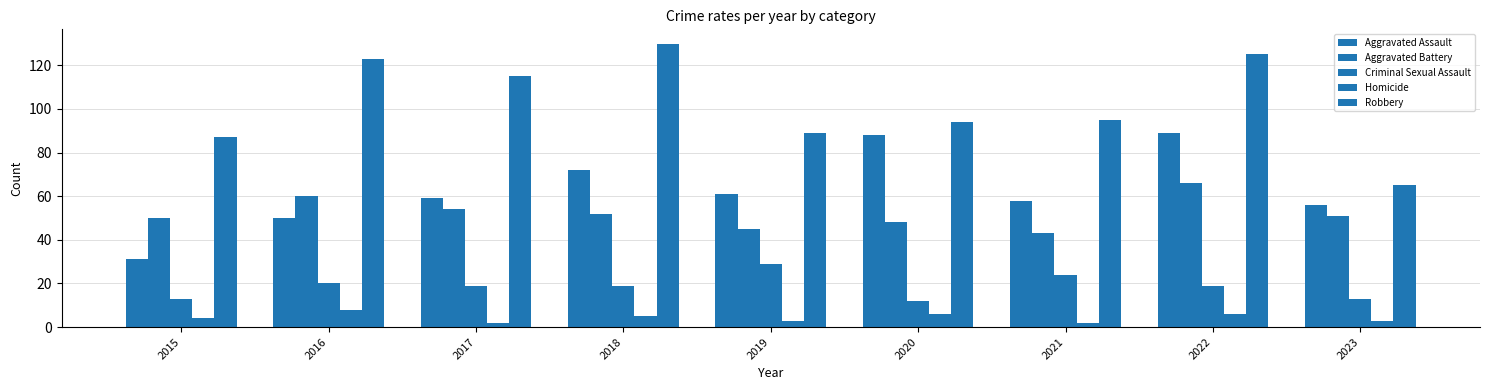

Reading left to right, list all the values displayed in this chart.

Aggravated Assault: 2015=31	2016=50	2017=59	2018=72	2019=61	2020=88	2021=58	2022=89	2023=56
Aggravated Battery: 2015=50	2016=60	2017=54	2018=52	2019=45	2020=48	2021=43	2022=66	2023=51
Criminal Sexual Assault: 2015=13	2016=20	2017=19	2018=19	2019=29	2020=12	2021=24	2022=19	2023=13
Homicide: 2015=4	2016=8	2017=2	2018=5	2019=3	2020=6	2021=2	2022=6	2023=3
Robbery: 2015=87	2016=123	2017=115	2018=130	2019=89	2020=94	2021=95	2022=125	2023=65